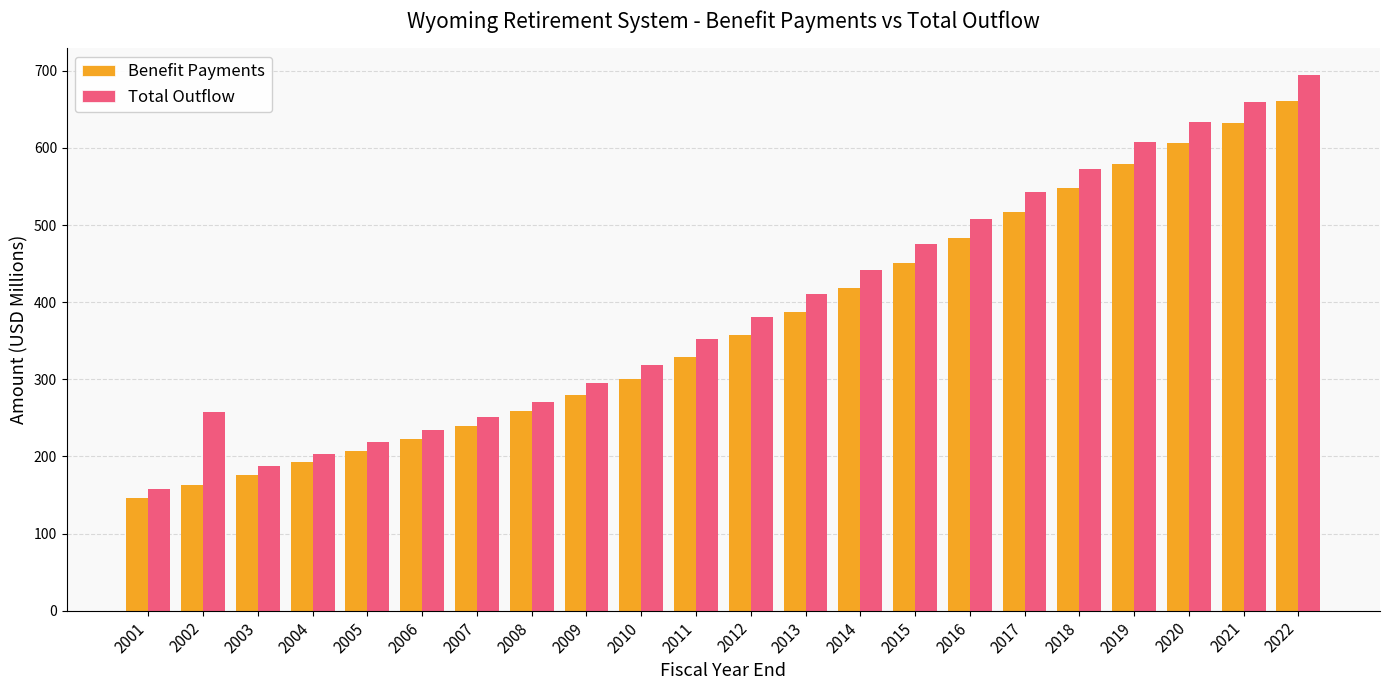

What is the sum of the Total Outflow values at 2015 and 2001?

632.9